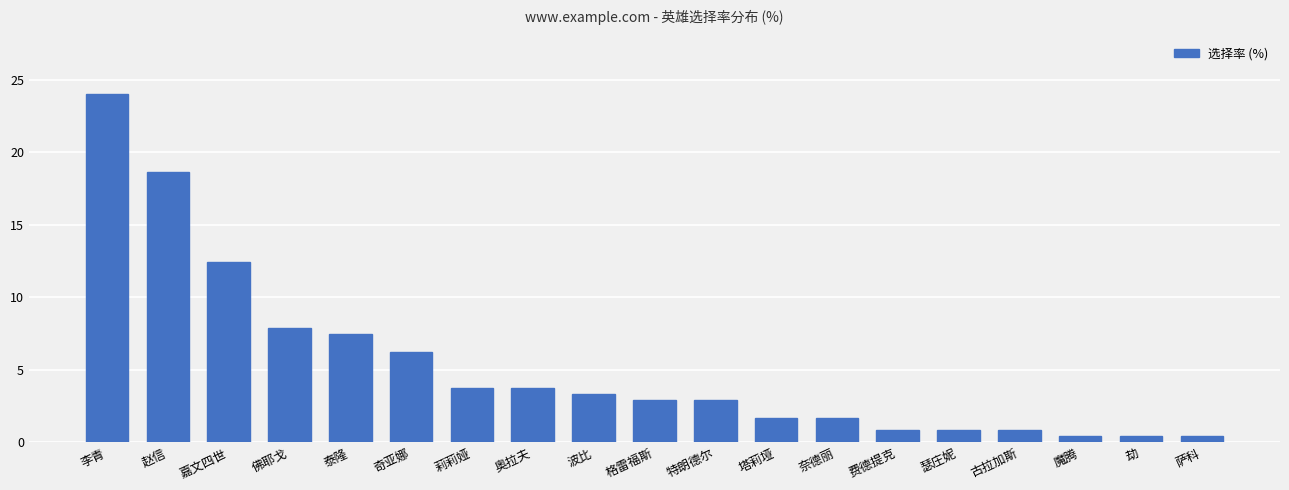

Are the bars horizontal?

No